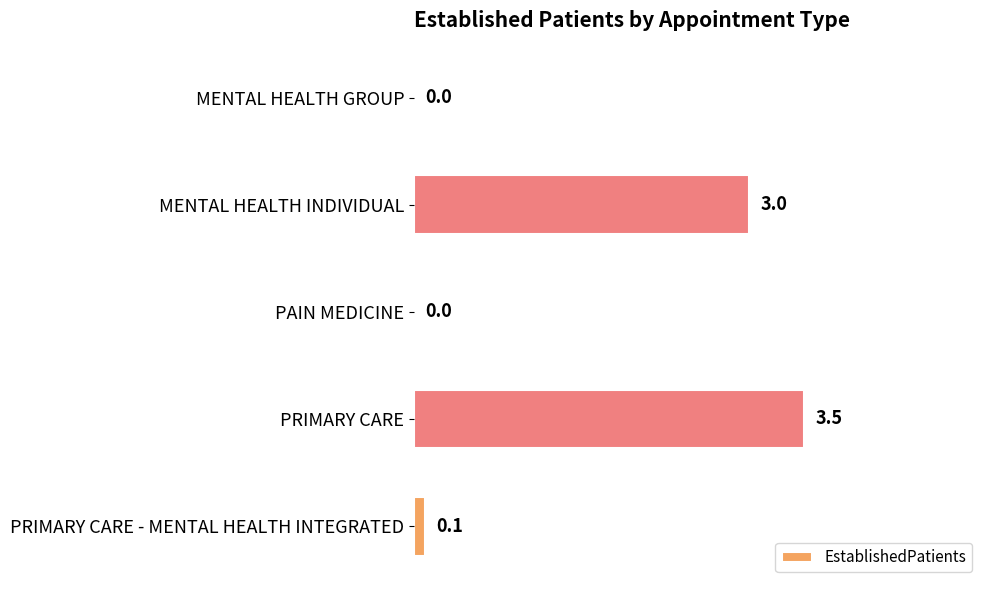

The chart shows a value of 4.0 at MENTAL HEALTH INDIVIDUAL. True or false?

False